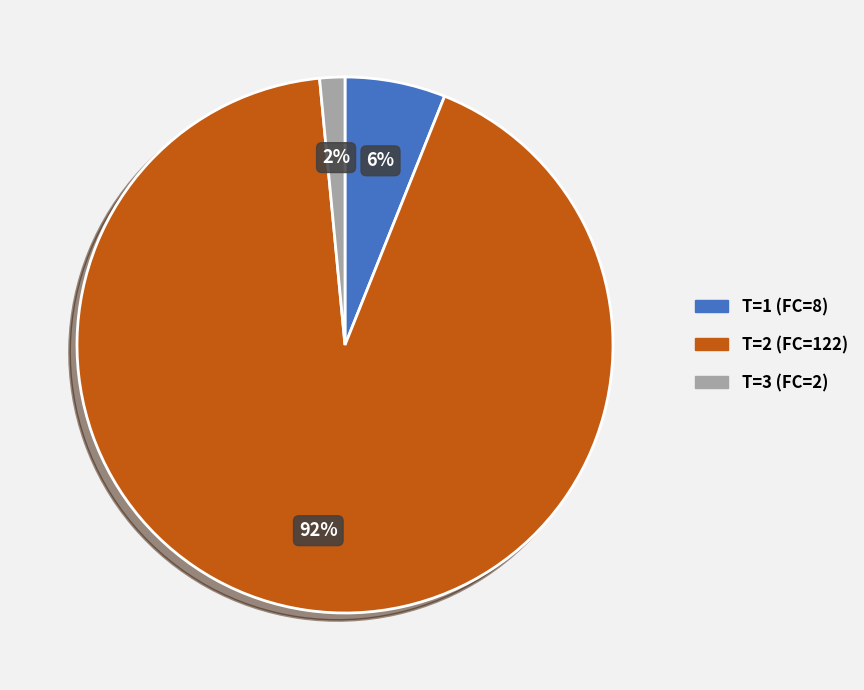

What percentage is the T=2 (FC=122) slice, to the nearest percent?

92%